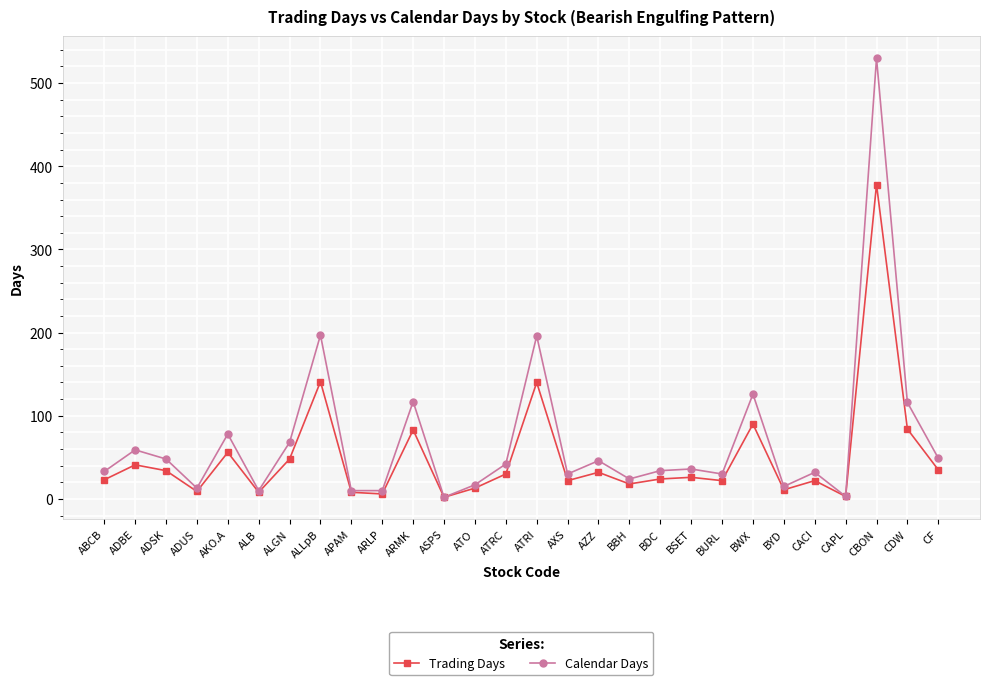

What is the spread (max minus min) of values at ATO?

4